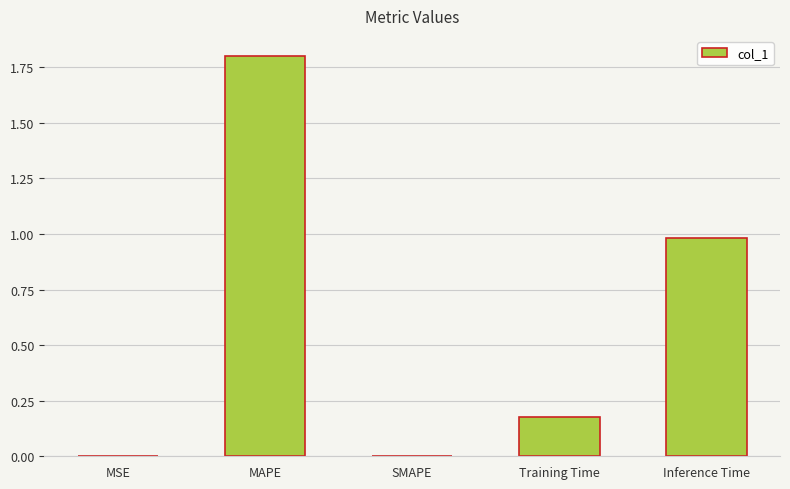

What is the greatest value displayed?

1.8